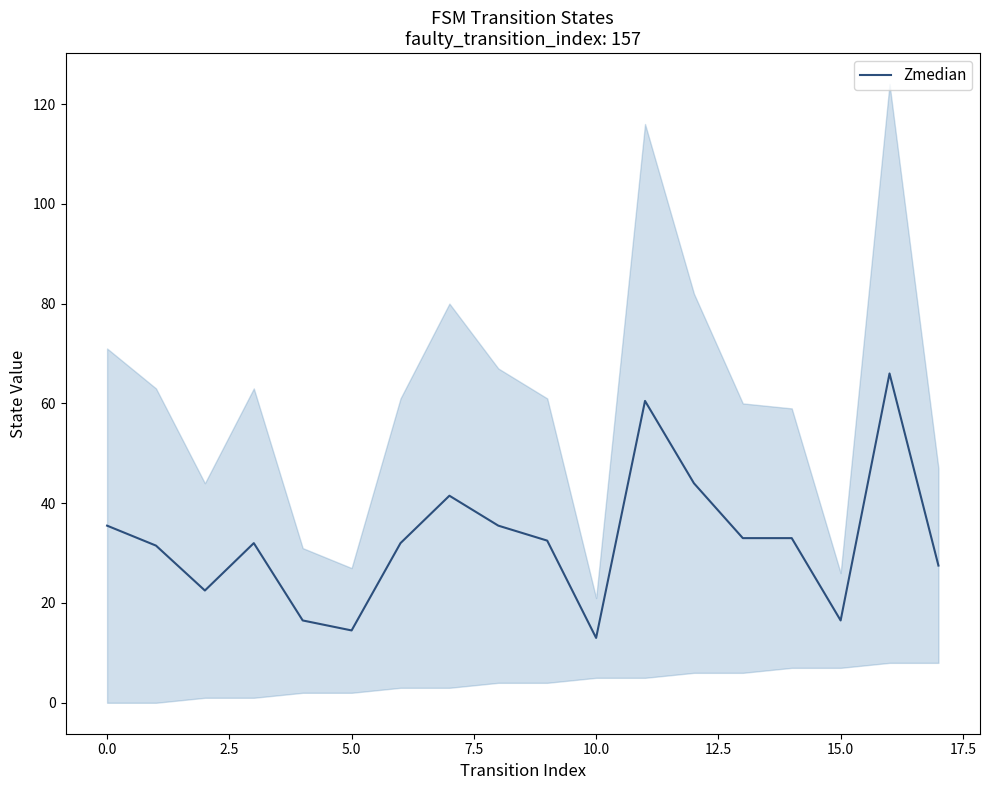

At which category does the chart reach its peak across all series?

16